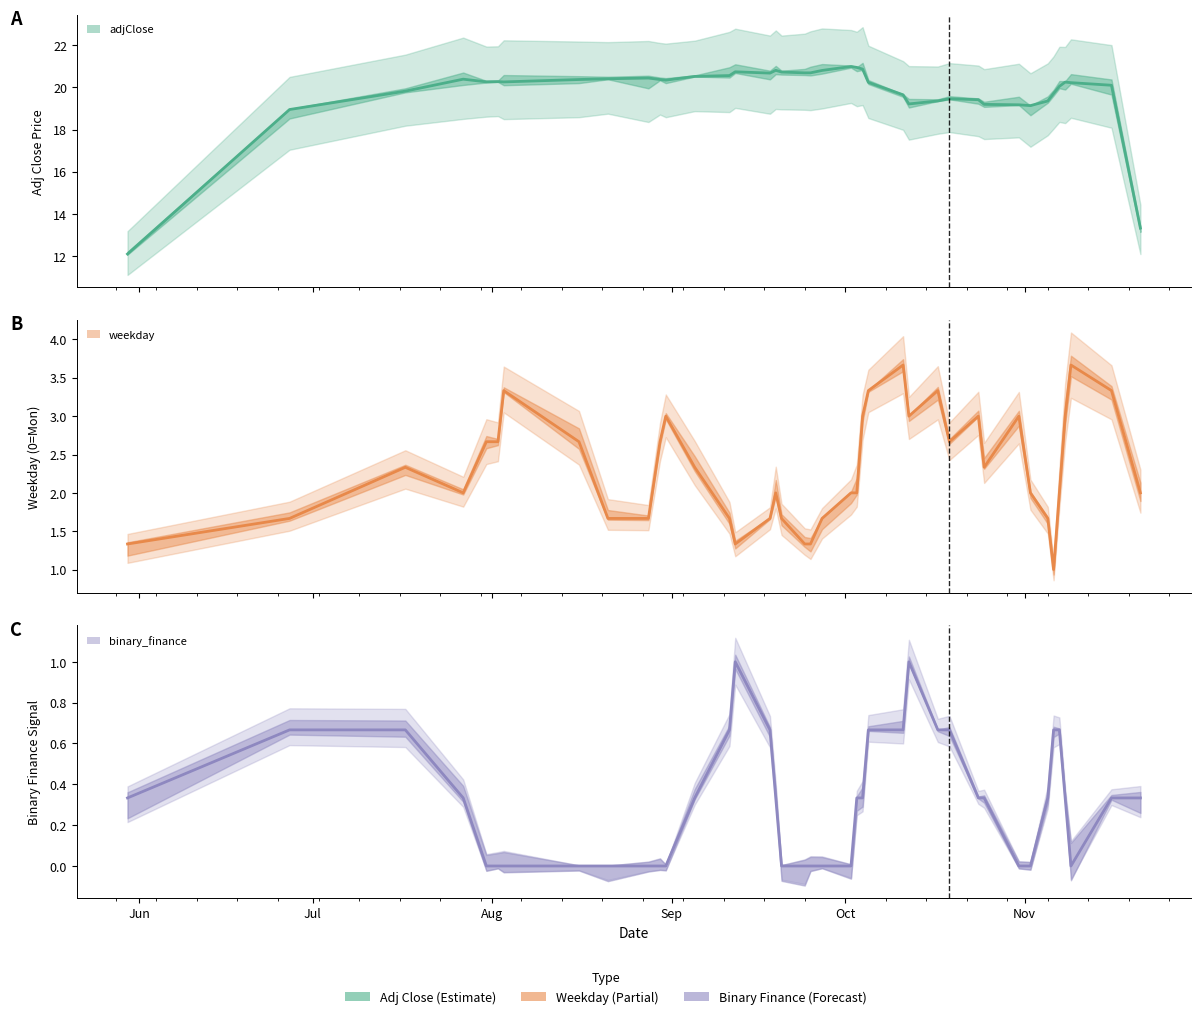

How many data points in binary_finance are above 0?

24